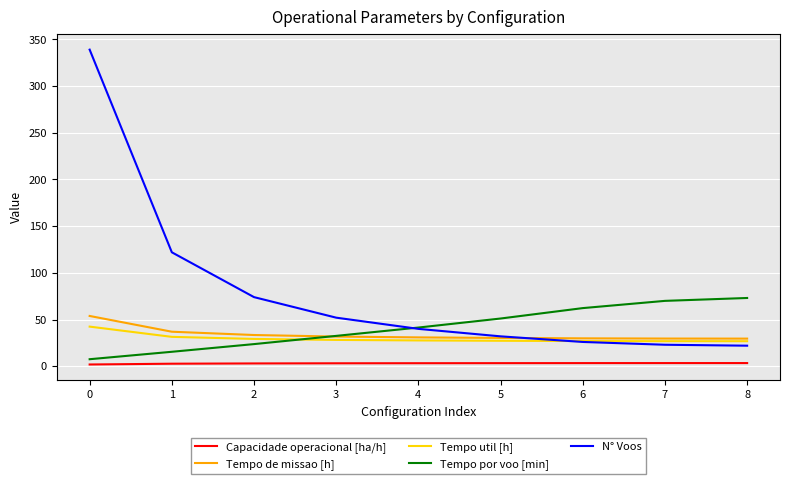

Between 5 and 7, which series saw the biggest shift?

Tempo por voo [min]